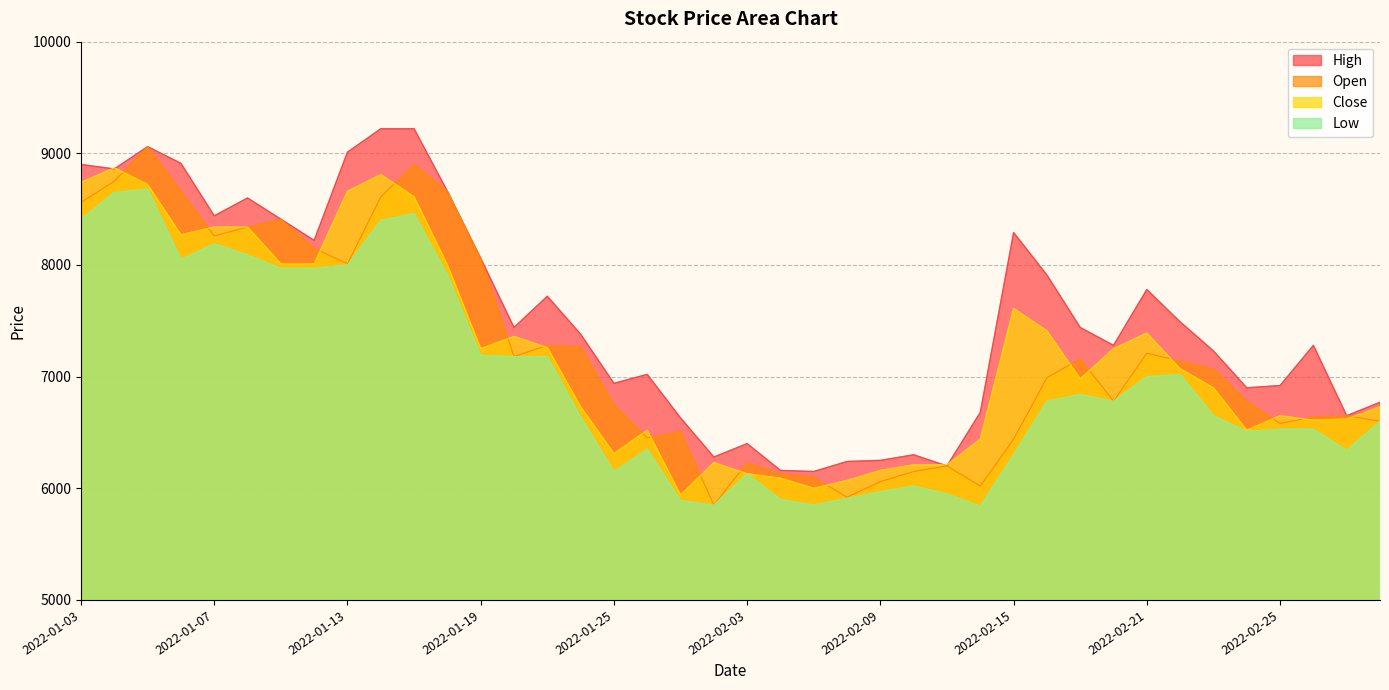

How many times do Open and Close cross each other?

17